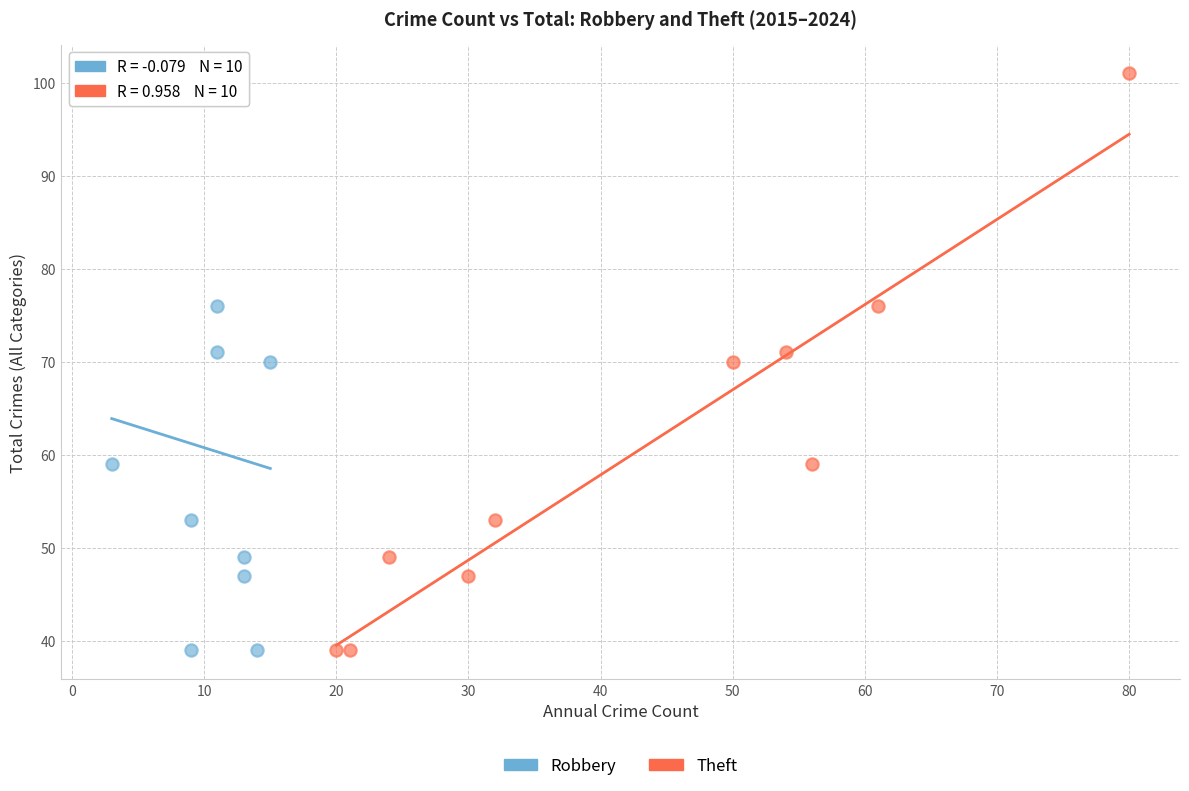

What are all the series names shown in the legend?

Robbery, Theft